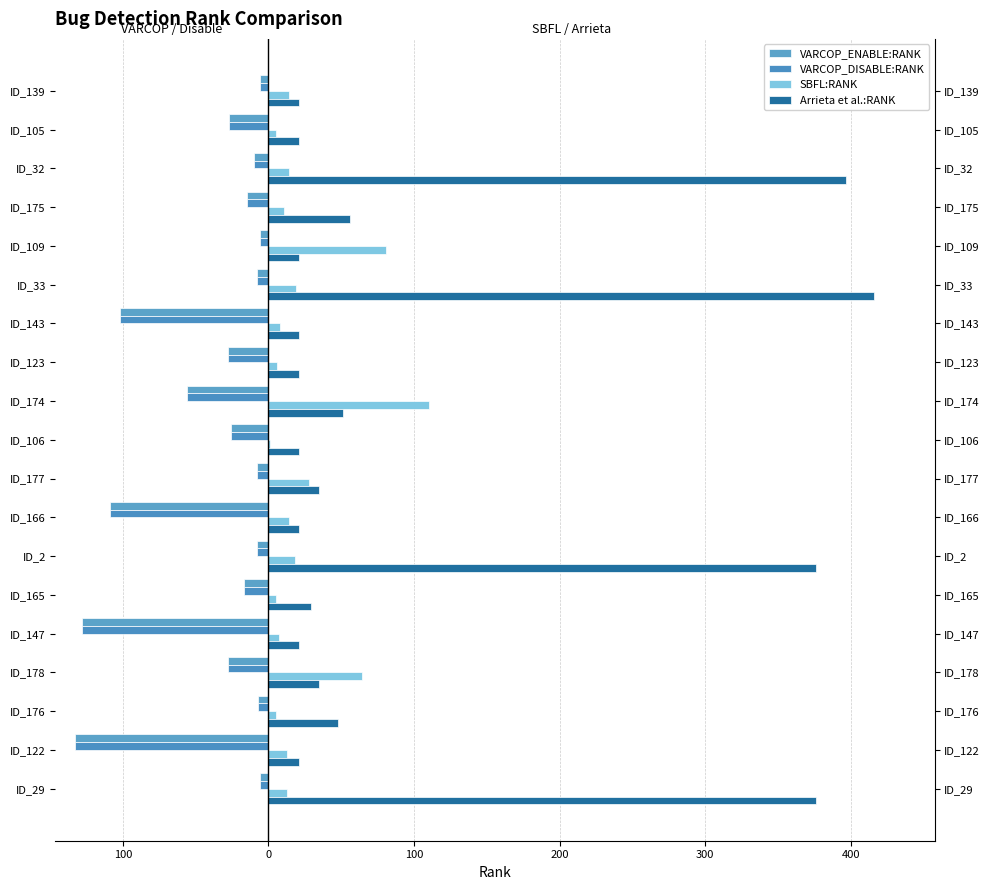

Count the number of categories in the chart.

19